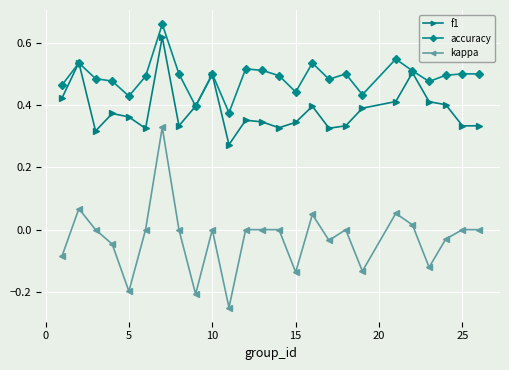

Rank the series by their average value, from lowest to highest.

kappa, f1, accuracy